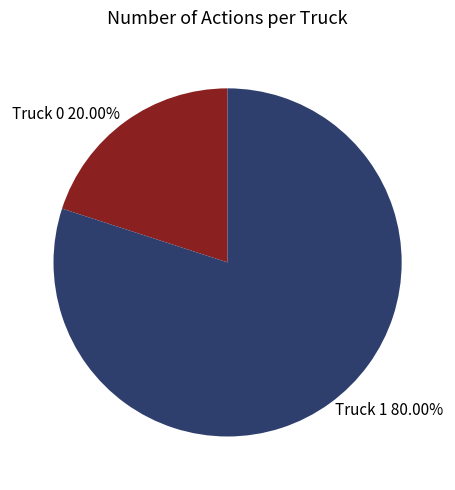

Does Truck 0 account for over 50% of the chart?

No